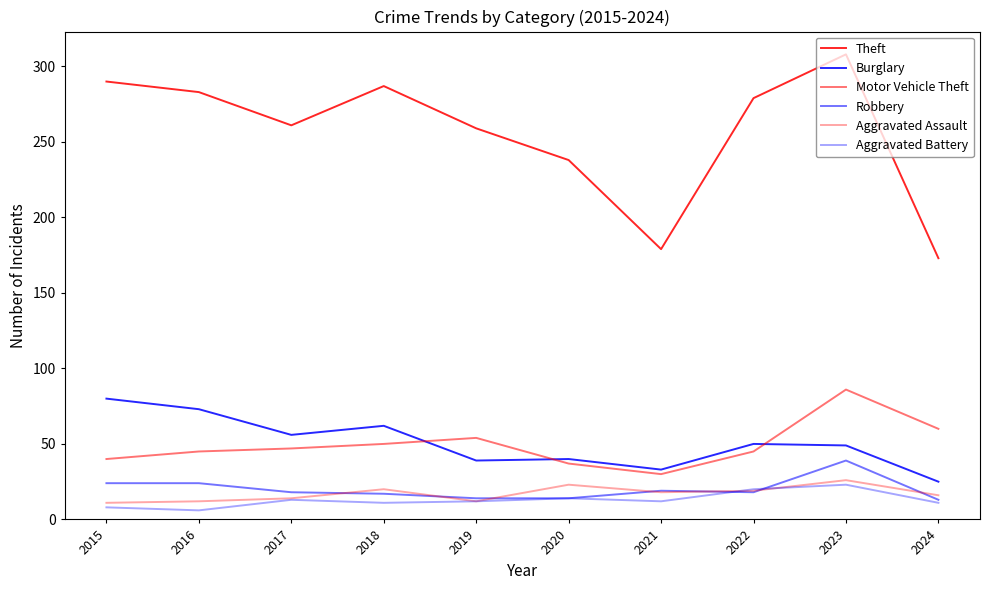

How many lines are shown in the chart?

6